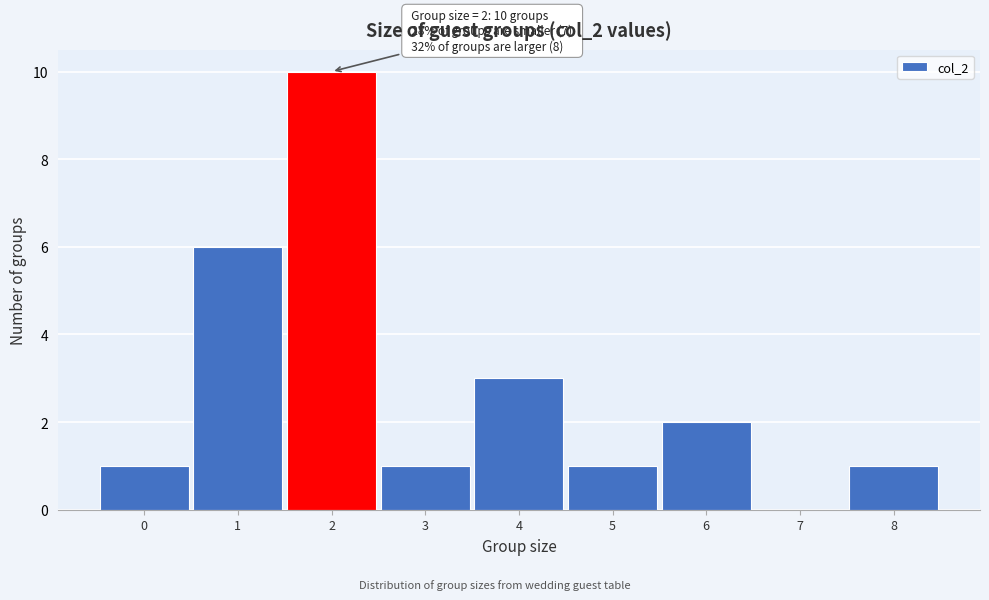

Which range on the x-axis has the tallest bar?

1.5 to 2.5